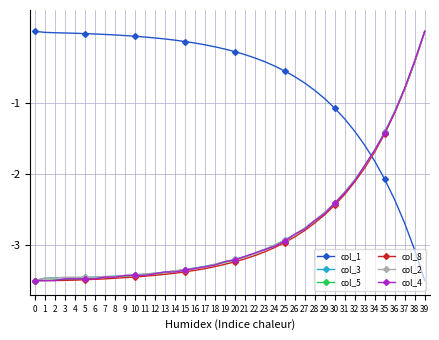

Is the value of col_4 at 39 greater than the value of col_5 at 27?

Yes